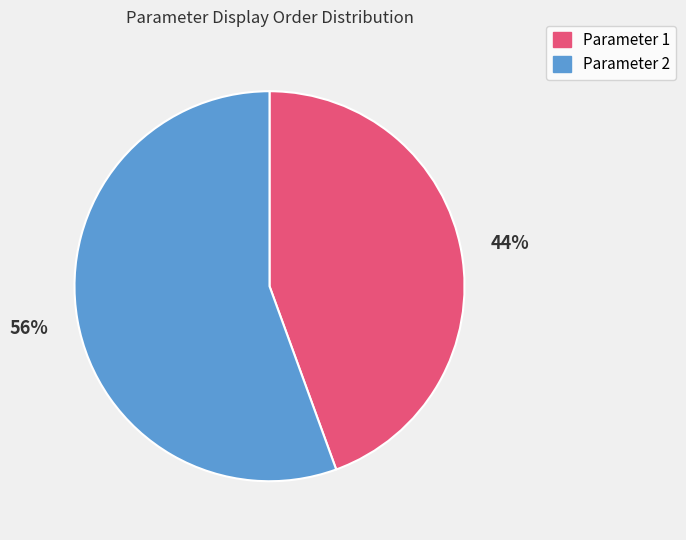

Which slice is the largest?

Parameter 2